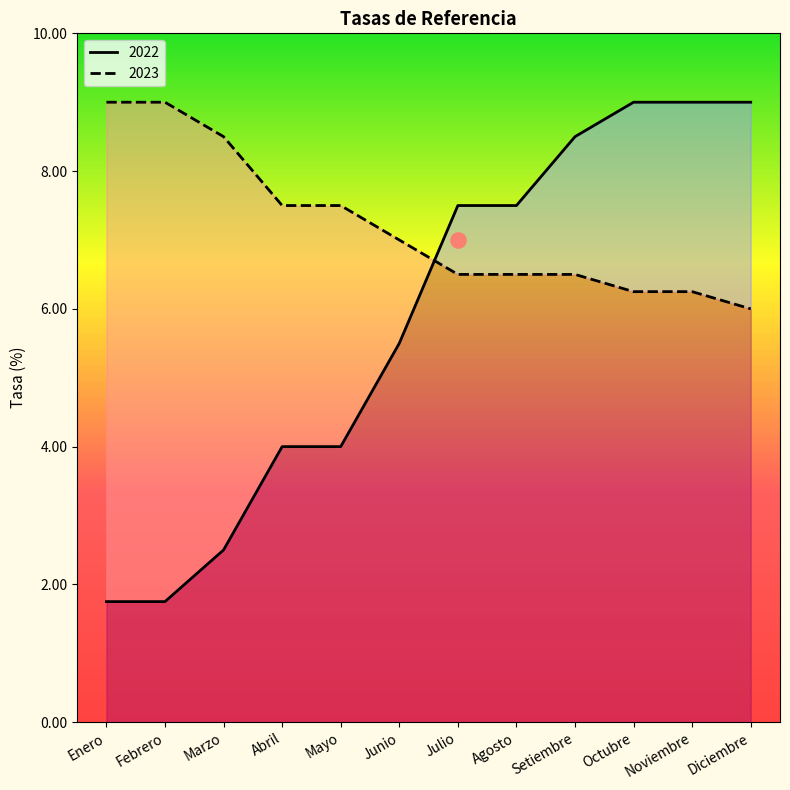

Which series reaches the maximum Y coordinate?

2022